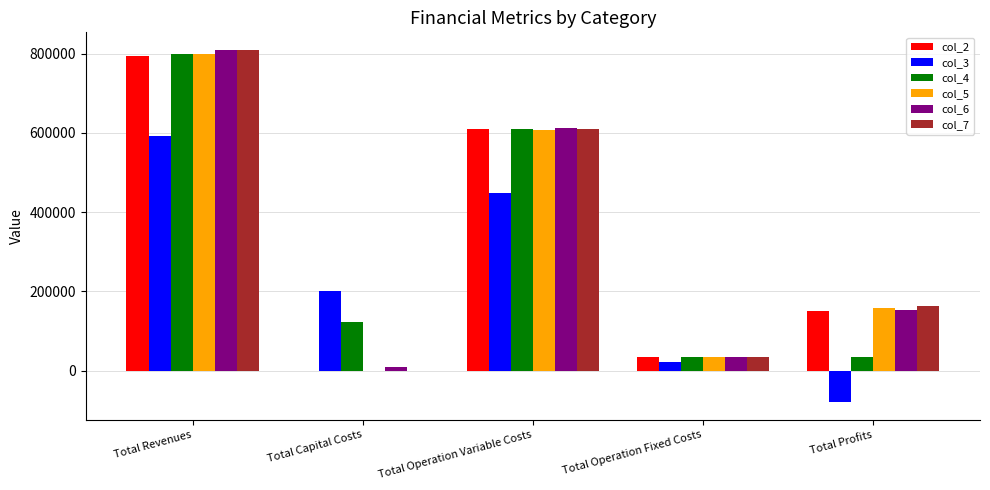

How many groups of bars are there?

5